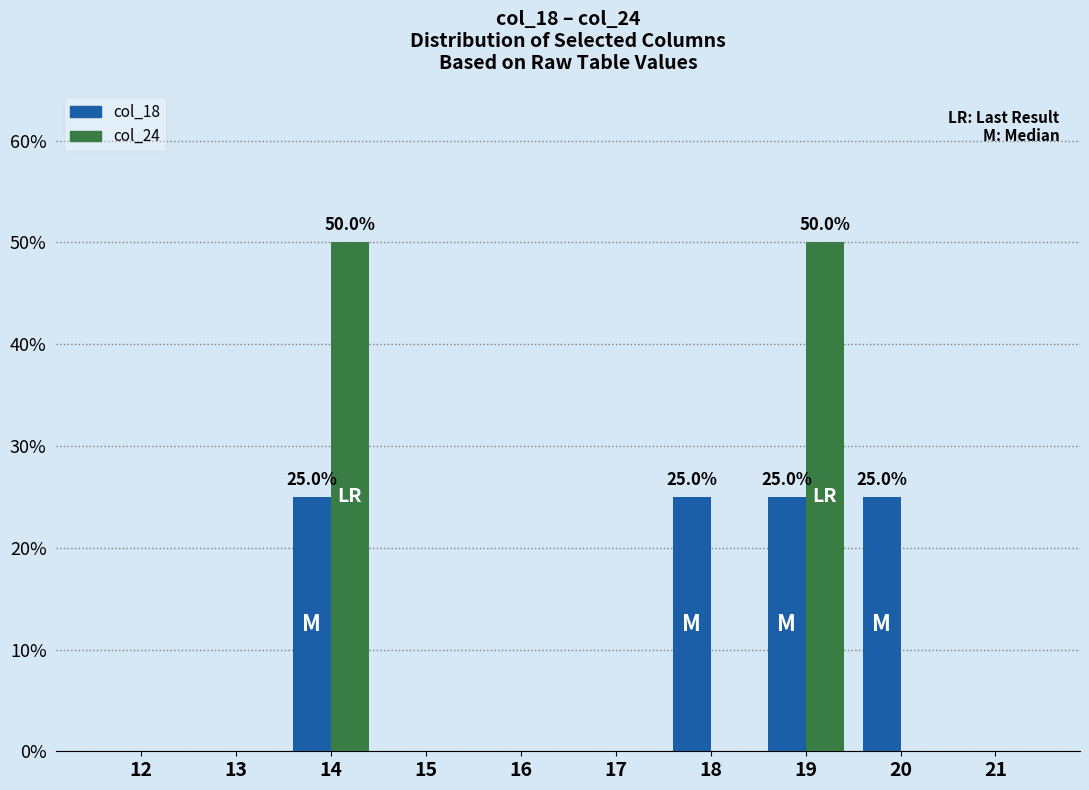

What is the sum of all col_18 values?

100